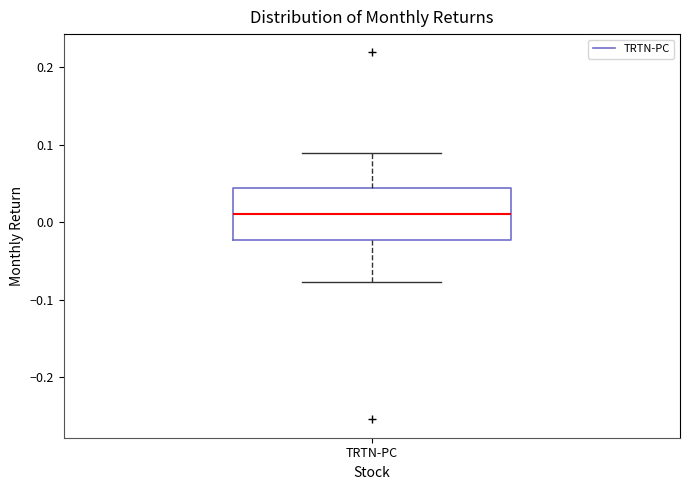

Read this box plot against the y-axis: the position of the median line, the range covered by the box, and the ends of both whiskers. The values are not printed on the chart, so give them approximately, as read against the axis.

median 0.01, box -0.02 to 0.04, whiskers -0.08 to 0.09